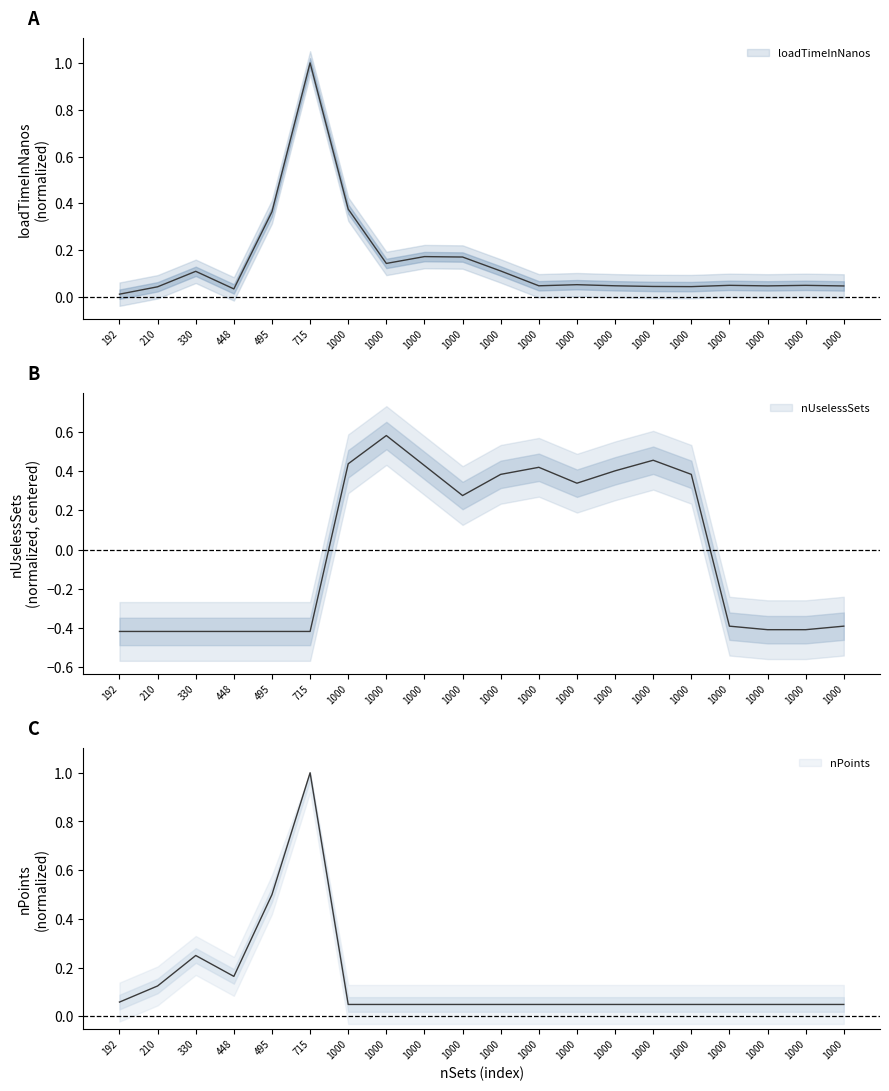

Rank the categories by loadTimeInNanos value from lowest to highest.

192, 448, 210, 1000, 1000, 1000, 1000, 1000, 1000, 1000, 1000, 1000, 330, 1000, 1000, 1000, 1000, 495, 1000, 715